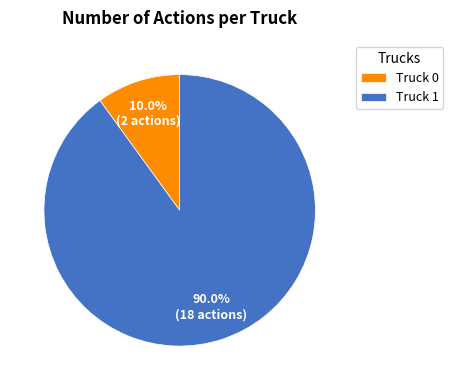

To the nearest percent, what is the difference between the largest and smallest slice percentages?

80%